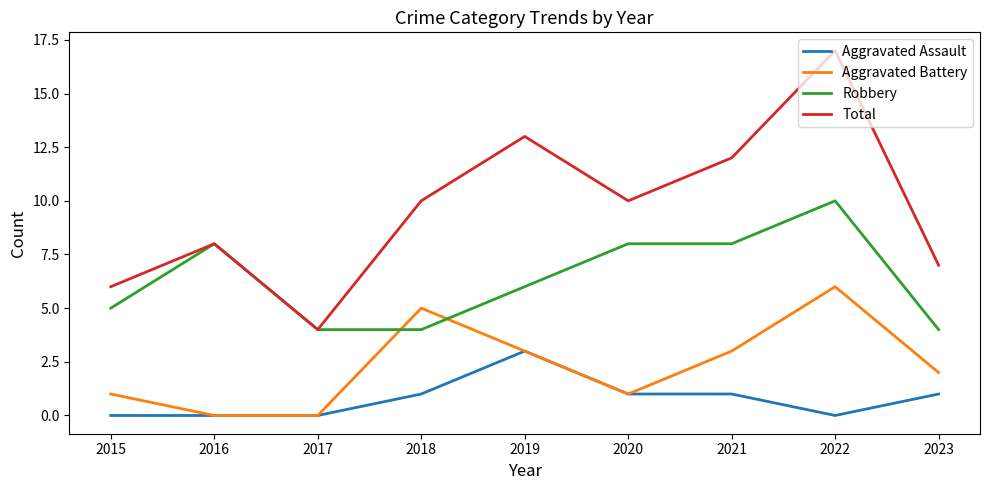

Reading right to left, transcribe all the data shown in this chart.

Aggravated Assault: 1	0	1	1	3	1	0	0	0
Aggravated Battery: 2	6	3	1	3	5	0	0	1
Robbery: 4	10	8	8	6	4	4	8	5
Total: 7	17	12	10	13	10	4	8	6